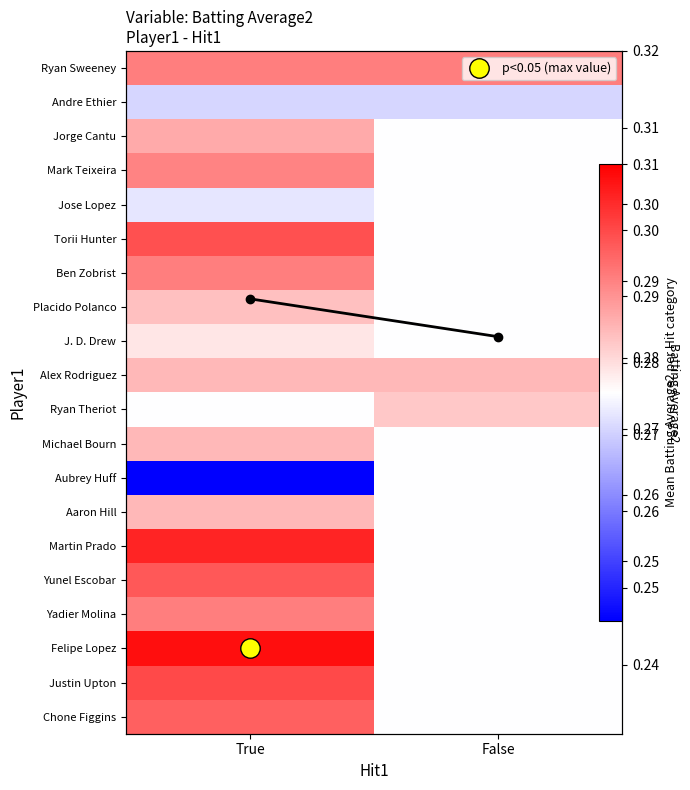

Is it true that Aaron Hill equals 0.1 at False?

False